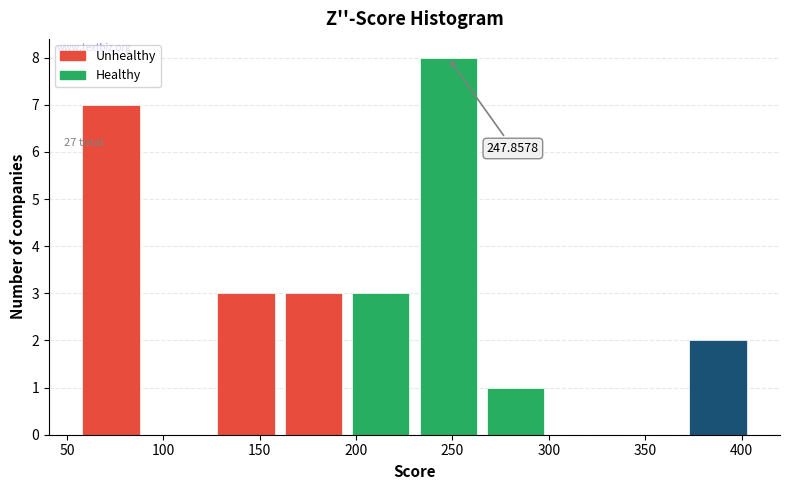

Which range on the x-axis has the tallest bar?

230 to 265